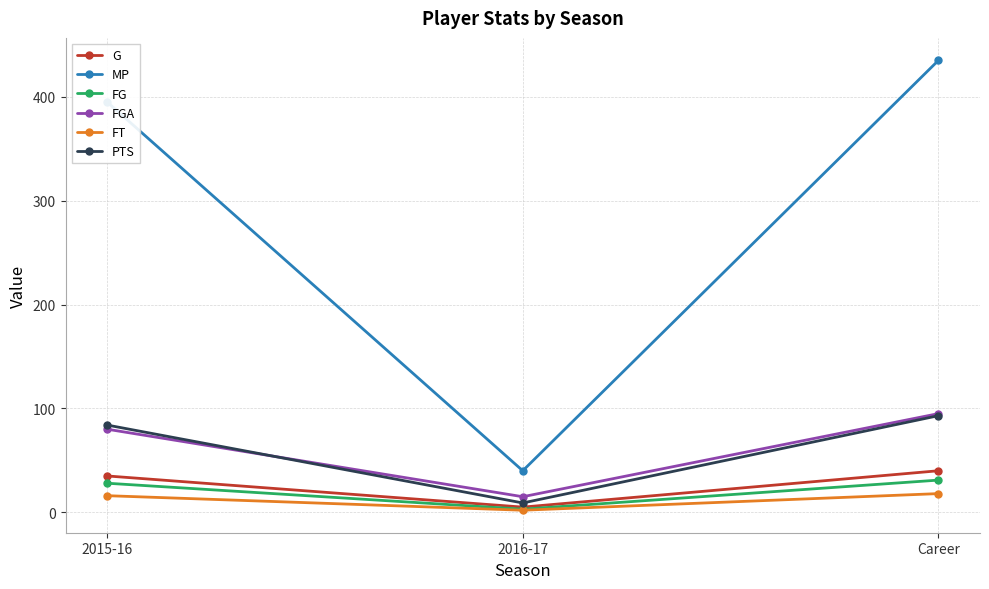

True or false: G has a value of 35 at 2015-16.

True